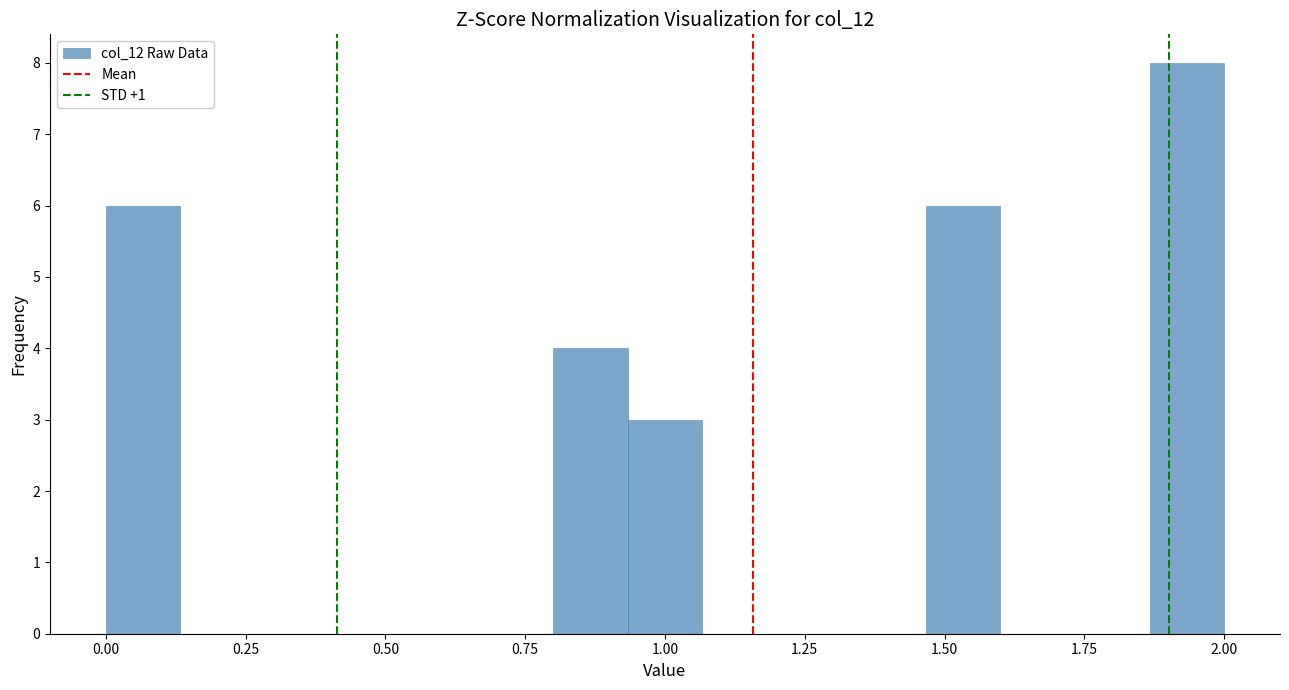

Around what value on the x-axis is the tallest bar? Give the approximate position of its centre, as read against the axis.

1.95